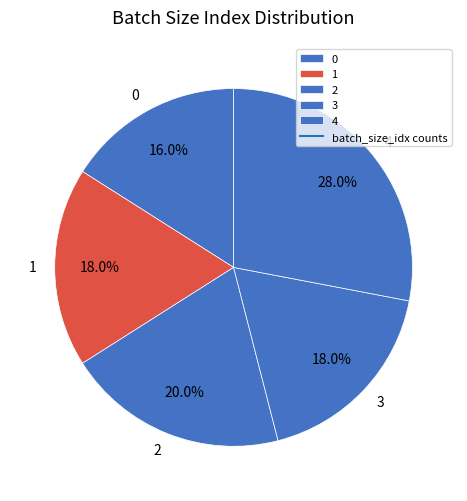

Does 3 account for over 50% of the chart?

No